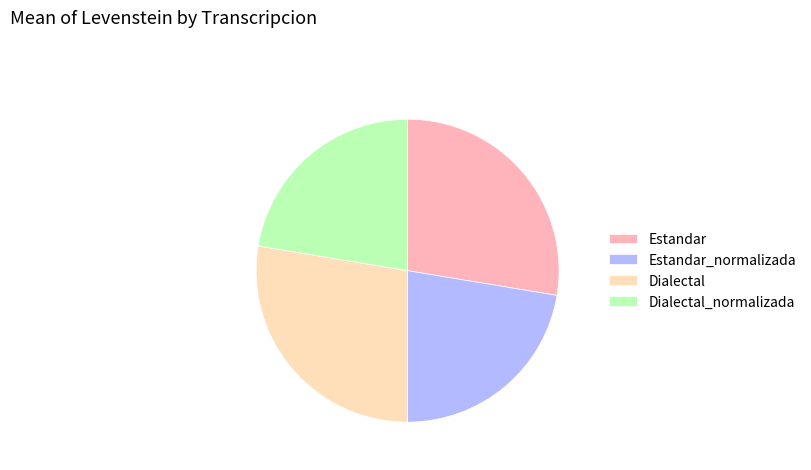

Between Estandar and Dialectal_normalizada, which is larger?

Estandar